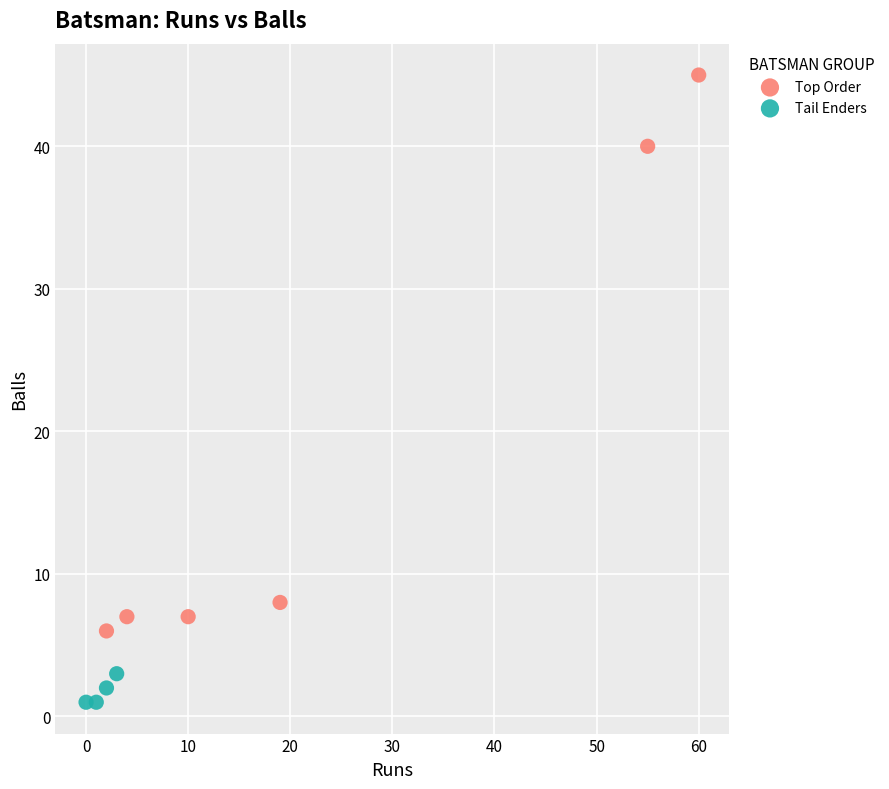

Which series has the widest spread of Y values?

Top Order